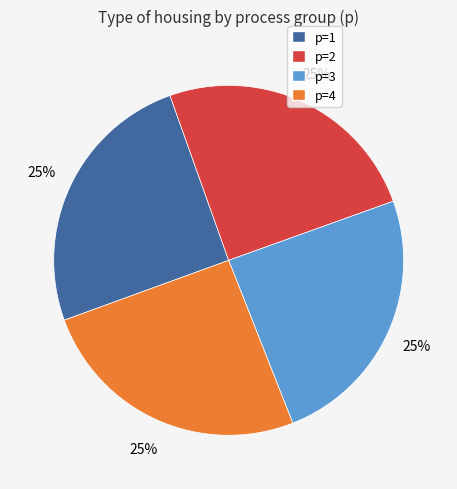

Does any single category account for the majority?

No